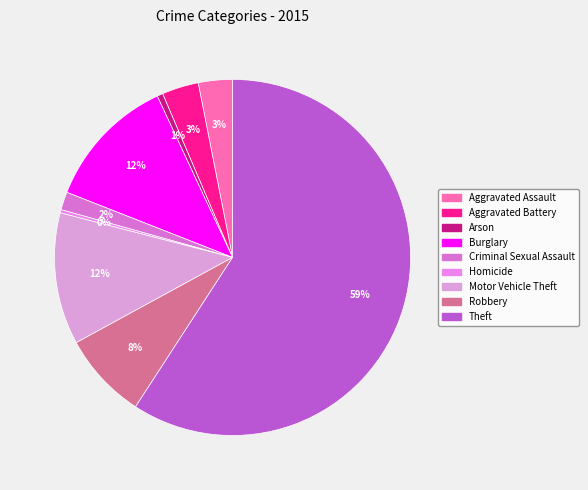

Count the number of slices in the pie.

9